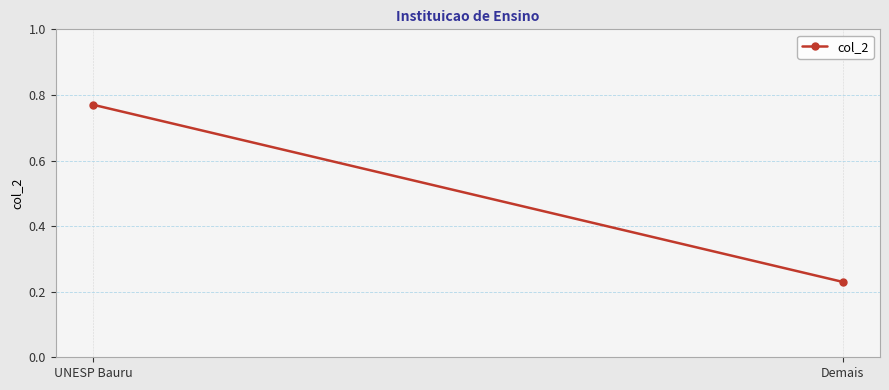

What is the label of the 2nd point from the left?

Demais